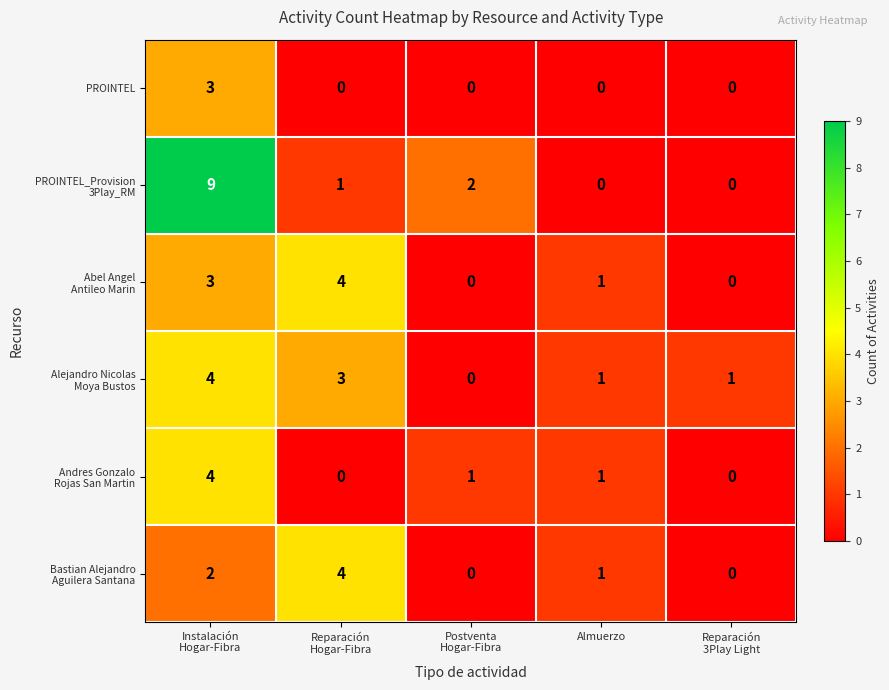

What is the maximum value shown in the chart?

9